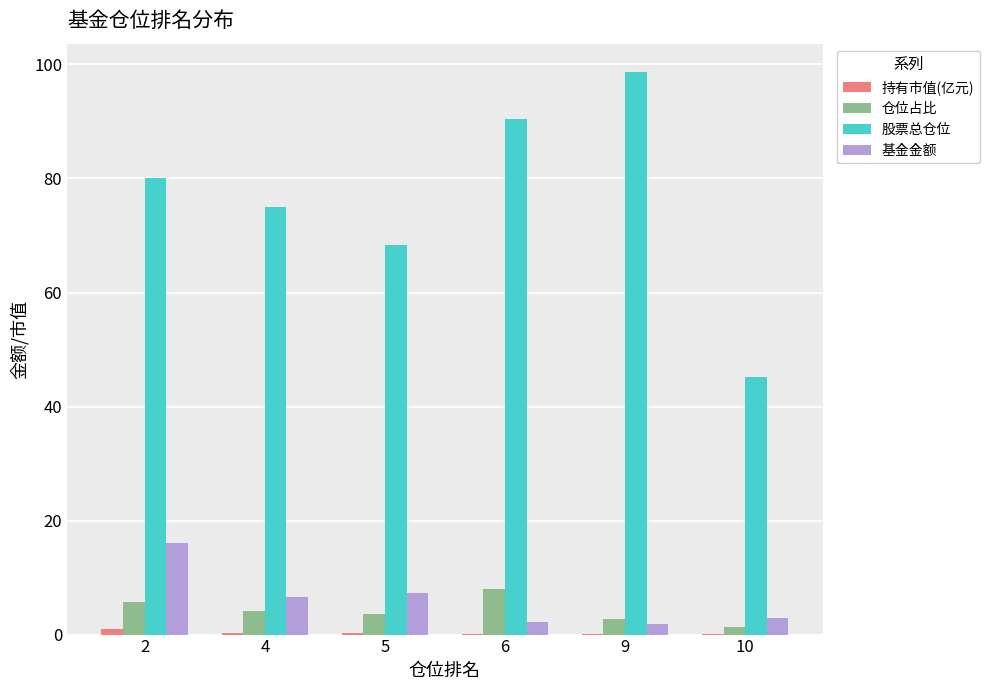

What is the approximate value of 仓位占比 at 5?

3.7